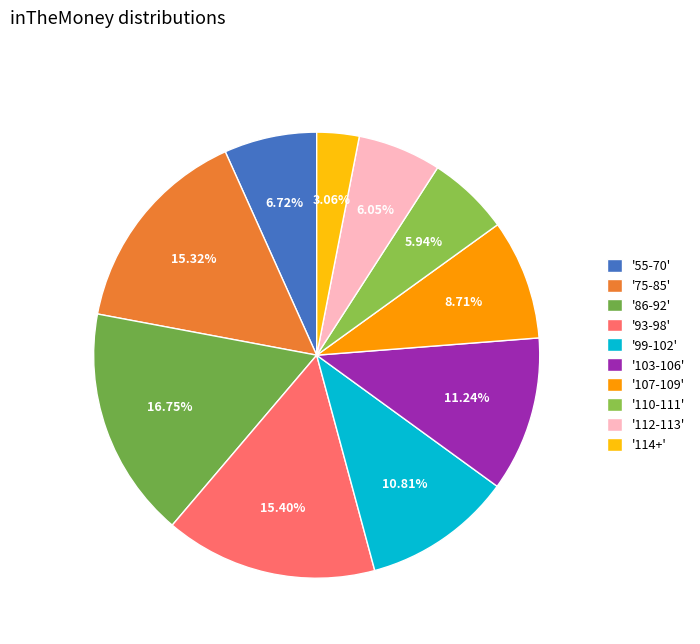

Count the number of slices in the pie.

10